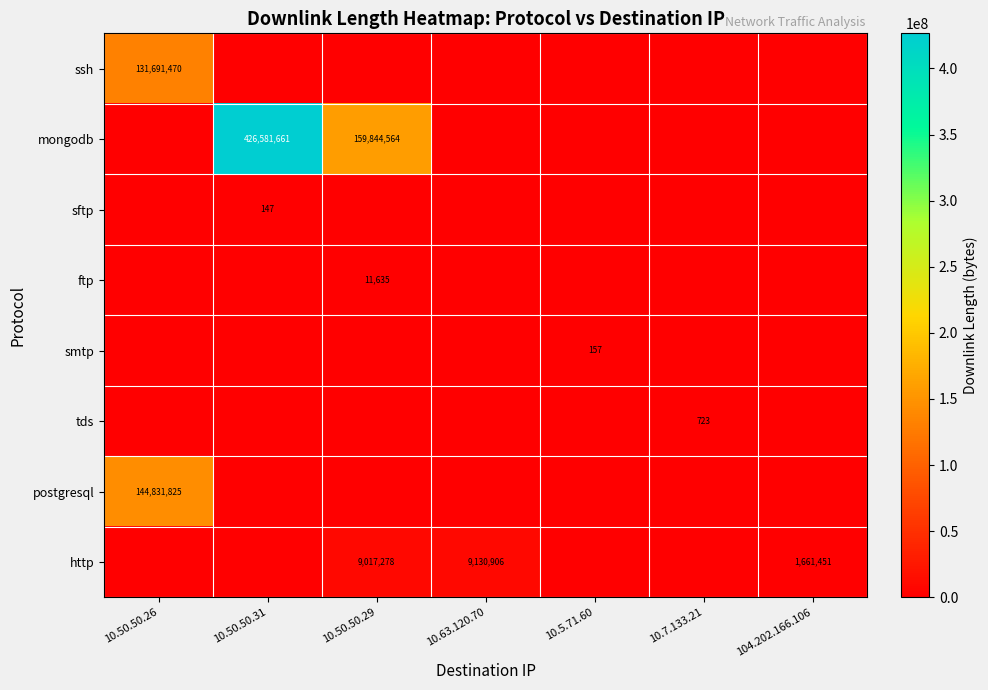

What is the total value across all series at 10.63.120.70?

9130906